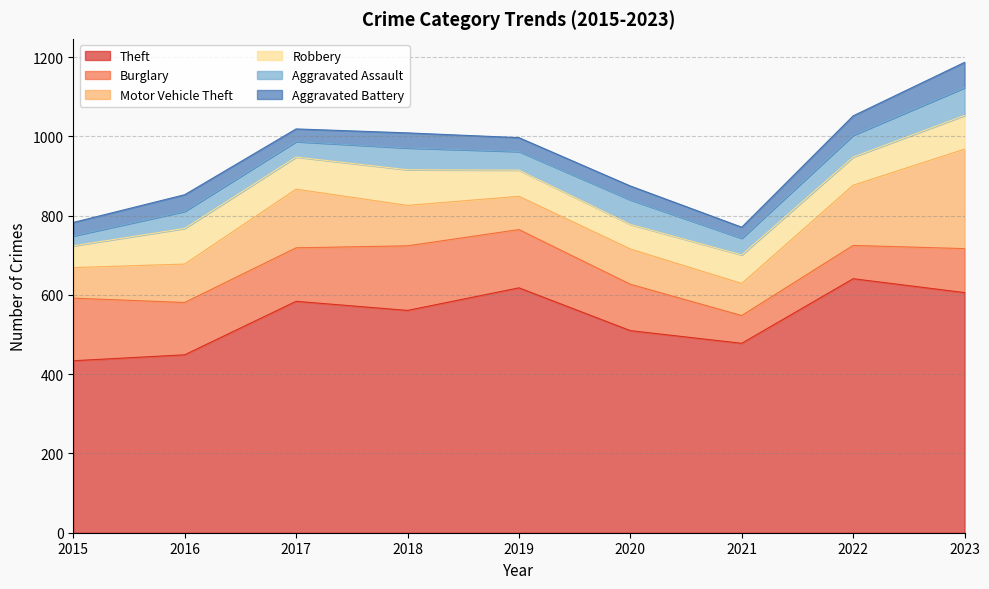

Which series has the largest total across all categories?

Theft